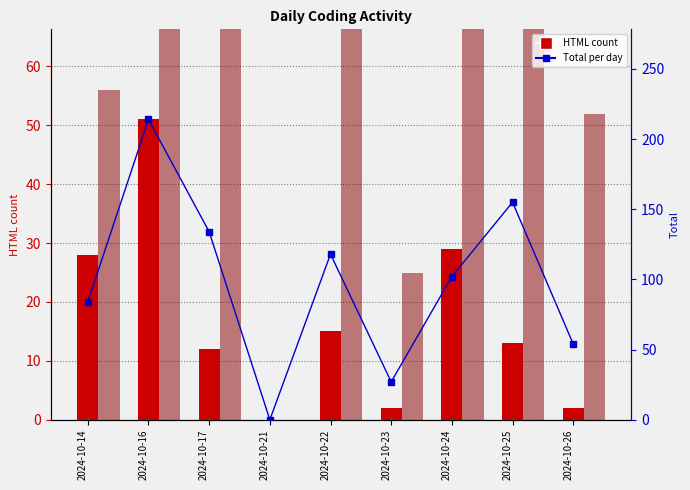

Between 2024-10-21 and 2024-10-24, which series saw the biggest shift?

Total